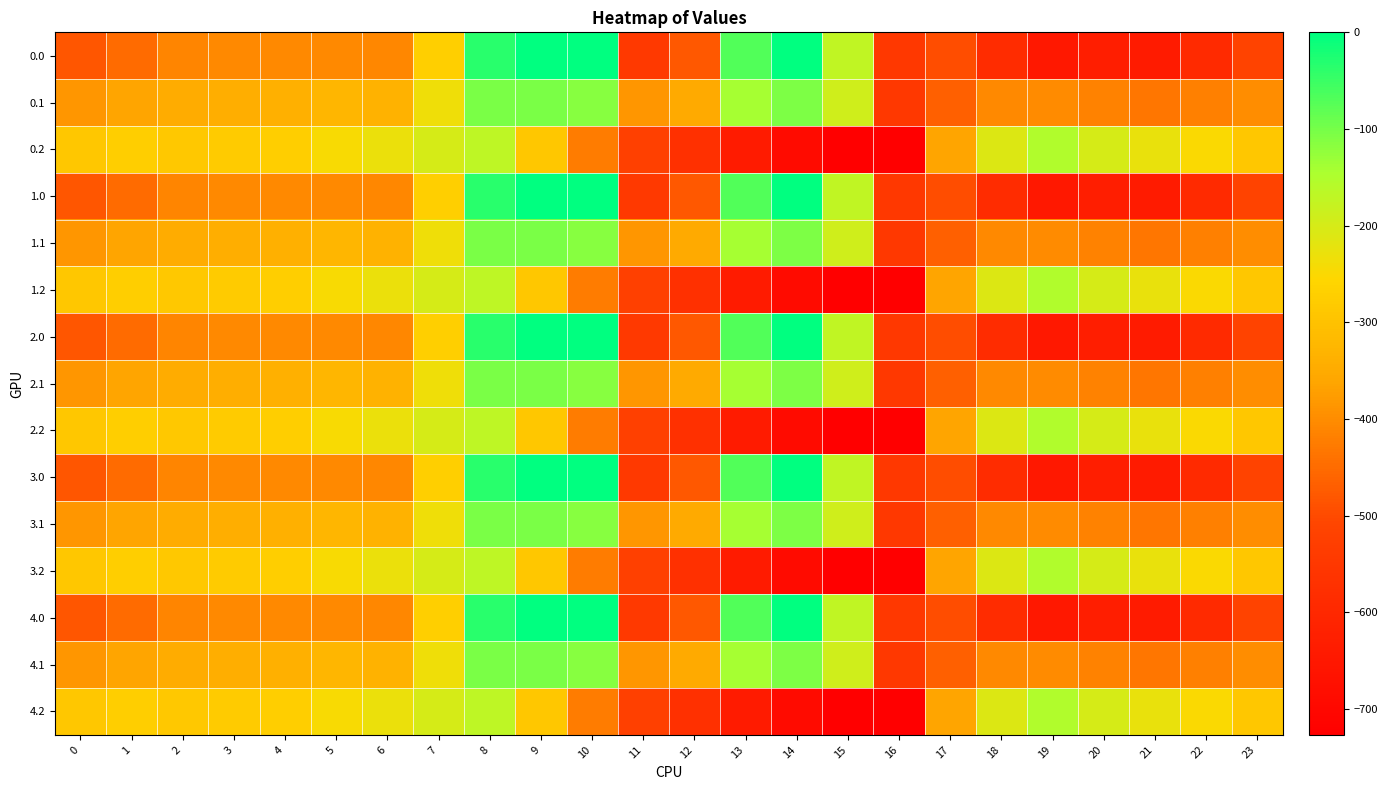

Reading left to right, transcribe all the data shown in this chart.

0.0: 0=-482.0	1=-449.5	2=-410.3	3=-404.4	4=-404.9	5=-403.8	6=-408.0	7=-270.7	8=-35.0	9=0.0	10=0.0	11=-544.3	12=-477.2	13=-70.2	14=-0.3	15=-172.8	16=-545.4	17=-494.8	18=-586.7	19=-649.2	20=-629.9	21=-638.4	22=-592.3	23=-511.3
0.1: 0=-384.6	1=-361.1	2=-347.9	3=-342.7	4=-339.6	5=-325.7	6=-332.2	7=-234.9	8=-102.3	9=-104.8	10=-114.0	11=-384.7	12=-350.8	13=-141.2	14=-105.5	15=-190.4	16=-547.3	17=-466.6	18=-405.4	19=-400.2	20=-414.5	21=-432.4	22=-419.9	23=-399.4
0.2: 0=-287.1	1=-272.7	2=-285.5	3=-281.0	4=-274.4	5=-245.0	6=-228.8	7=-199.0	8=-169.5	9=-288.5	10=-423.5	11=-520.6	12=-571.2	13=-640.4	14=-687.4	15=-725.8	16=-726.6	17=-362.4	18=-210.0	19=-151.0	20=-199.2	21=-226.4	22=-247.4	23=-287.5
1.0: 0=-482.0	1=-449.5	2=-410.3	3=-404.4	4=-404.9	5=-403.8	6=-408.0	7=-270.7	8=-35.0	9=0.0	10=0.0	11=-544.3	12=-477.2	13=-70.2	14=-0.3	15=-172.8	16=-545.4	17=-494.8	18=-586.7	19=-649.2	20=-629.9	21=-638.4	22=-592.3	23=-511.3
1.1: 0=-384.6	1=-361.1	2=-347.9	3=-342.7	4=-339.6	5=-325.7	6=-332.2	7=-234.9	8=-102.3	9=-104.8	10=-114.0	11=-384.7	12=-350.8	13=-141.2	14=-105.5	15=-190.4	16=-547.3	17=-466.6	18=-405.4	19=-400.2	20=-414.5	21=-432.4	22=-419.9	23=-399.4
1.2: 0=-287.1	1=-272.7	2=-285.5	3=-281.0	4=-274.4	5=-245.0	6=-228.8	7=-199.0	8=-169.5	9=-288.5	10=-423.5	11=-520.6	12=-571.2	13=-640.4	14=-687.4	15=-725.8	16=-726.6	17=-362.4	18=-210.0	19=-151.0	20=-199.2	21=-226.4	22=-247.4	23=-287.5
2.0: 0=-482.0	1=-449.5	2=-410.3	3=-404.4	4=-404.9	5=-403.8	6=-408.0	7=-270.7	8=-35.0	9=0.0	10=0.0	11=-544.3	12=-477.2	13=-70.2	14=-0.3	15=-172.8	16=-545.4	17=-494.8	18=-586.7	19=-649.2	20=-629.9	21=-638.4	22=-592.3	23=-511.3
2.1: 0=-384.6	1=-361.1	2=-347.9	3=-342.7	4=-339.6	5=-325.7	6=-332.2	7=-234.9	8=-102.3	9=-104.8	10=-114.0	11=-384.7	12=-350.8	13=-141.2	14=-105.5	15=-190.4	16=-547.3	17=-466.6	18=-405.4	19=-400.2	20=-414.5	21=-432.4	22=-419.9	23=-399.4
2.2: 0=-287.1	1=-272.7	2=-285.5	3=-281.0	4=-274.4	5=-245.0	6=-228.8	7=-199.0	8=-169.5	9=-288.5	10=-423.5	11=-520.6	12=-571.2	13=-640.4	14=-687.4	15=-725.8	16=-726.6	17=-362.4	18=-210.0	19=-151.0	20=-199.2	21=-226.4	22=-247.4	23=-287.5
3.0: 0=-482.0	1=-449.5	2=-410.3	3=-404.4	4=-404.9	5=-403.8	6=-408.0	7=-270.7	8=-35.0	9=0.0	10=0.0	11=-544.3	12=-477.2	13=-70.2	14=-0.3	15=-172.8	16=-545.4	17=-494.8	18=-586.7	19=-649.2	20=-629.9	21=-638.4	22=-592.3	23=-511.3
3.1: 0=-384.6	1=-361.1	2=-347.9	3=-342.7	4=-339.6	5=-325.7	6=-332.2	7=-234.9	8=-102.3	9=-104.8	10=-114.0	11=-384.7	12=-350.8	13=-141.2	14=-105.5	15=-190.4	16=-547.3	17=-466.6	18=-405.4	19=-400.2	20=-414.5	21=-432.4	22=-419.9	23=-399.4
3.2: 0=-287.1	1=-272.7	2=-285.5	3=-281.0	4=-274.4	5=-245.0	6=-228.8	7=-199.0	8=-169.5	9=-288.5	10=-423.5	11=-520.6	12=-571.2	13=-640.4	14=-687.4	15=-725.8	16=-726.6	17=-362.4	18=-210.0	19=-151.0	20=-199.2	21=-226.4	22=-247.4	23=-287.5
4.0: 0=-482.0	1=-449.5	2=-410.3	3=-404.4	4=-404.9	5=-403.8	6=-408.0	7=-270.7	8=-35.0	9=0.0	10=0.0	11=-544.3	12=-477.2	13=-70.2	14=-0.3	15=-172.8	16=-545.4	17=-494.8	18=-586.7	19=-649.2	20=-629.9	21=-638.4	22=-592.3	23=-511.3
4.1: 0=-384.6	1=-361.1	2=-347.9	3=-342.7	4=-339.6	5=-325.7	6=-332.2	7=-234.9	8=-102.3	9=-104.8	10=-114.0	11=-384.7	12=-350.8	13=-141.2	14=-105.5	15=-190.4	16=-547.3	17=-466.6	18=-405.4	19=-400.2	20=-414.5	21=-432.4	22=-419.9	23=-399.4
4.2: 0=-287.1	1=-272.7	2=-285.5	3=-281.0	4=-274.4	5=-245.0	6=-228.8	7=-199.0	8=-169.5	9=-288.5	10=-423.5	11=-520.6	12=-571.2	13=-640.4	14=-687.4	15=-725.8	16=-726.6	17=-362.4	18=-210.0	19=-151.0	20=-199.2	21=-226.4	22=-247.4	23=-287.5